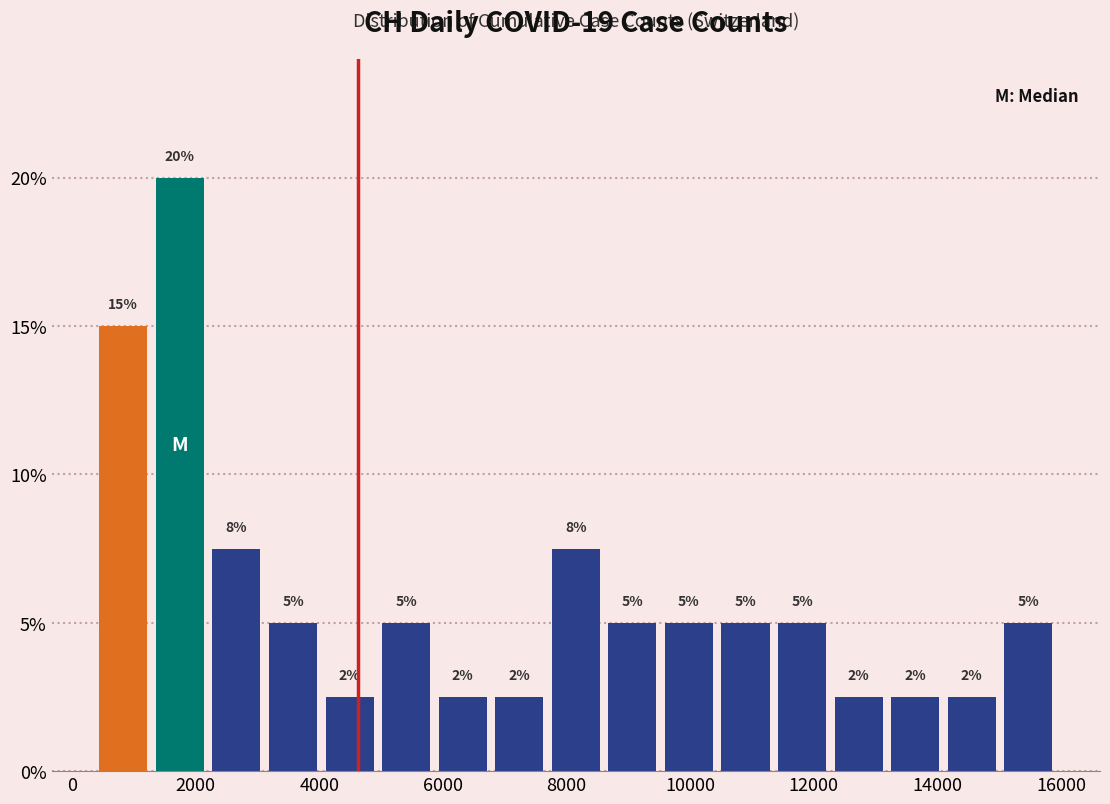

Over which range of the x-axis is the bar tallest?

1200 to 2200